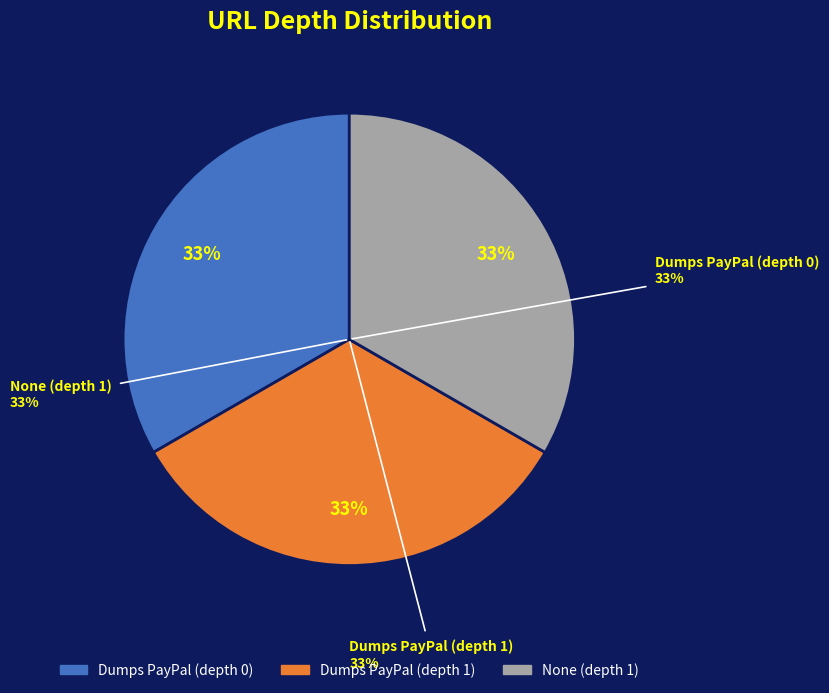

What is the ratio of the value at None (depth 1) to the value at Dumps PayPal & Dumps Credit Card (depth 1)?

1.0